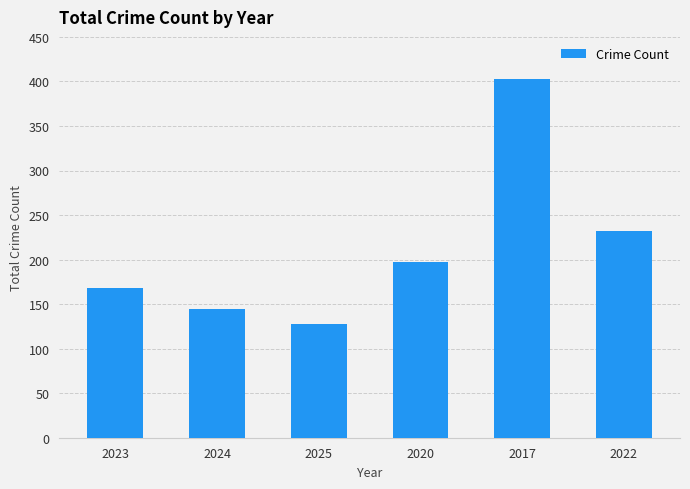

Where is the data nearest to the value 265?

2022